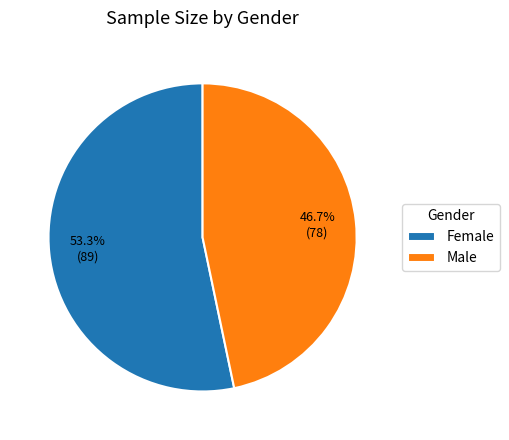

To the nearest percent, what is the combined percentage of Female and Male?

100%